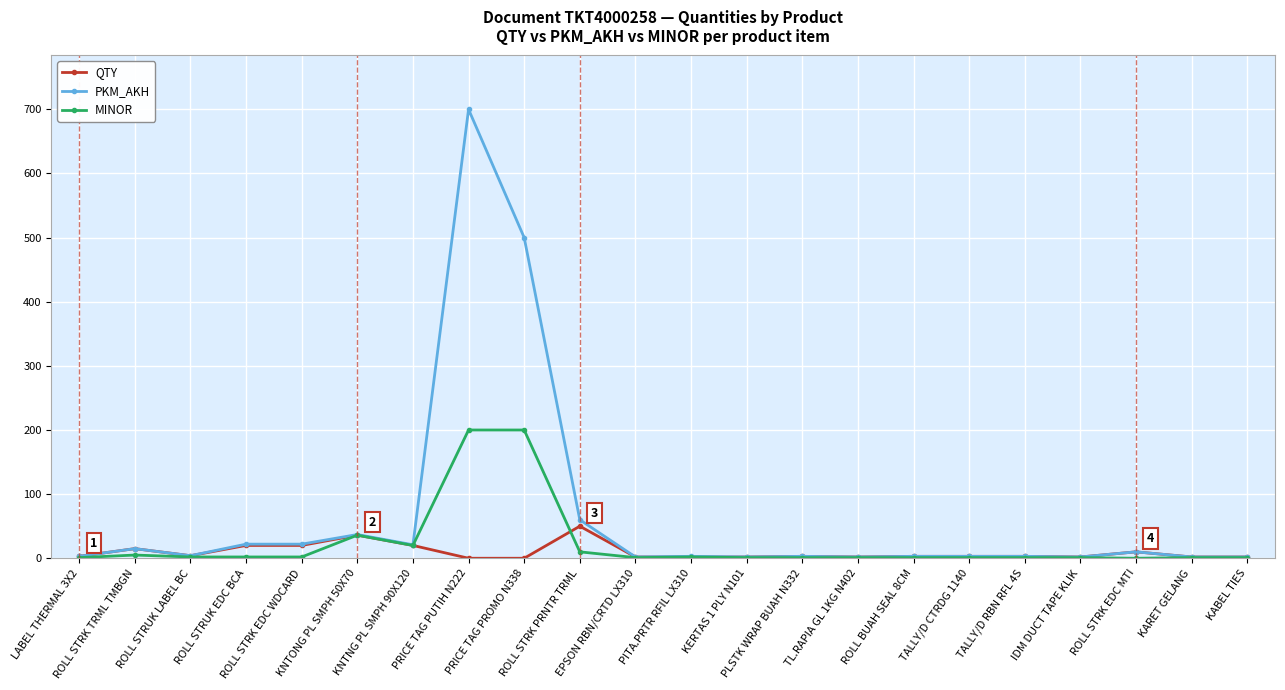

True or false: MINOR and QTY intersect in this chart.

True